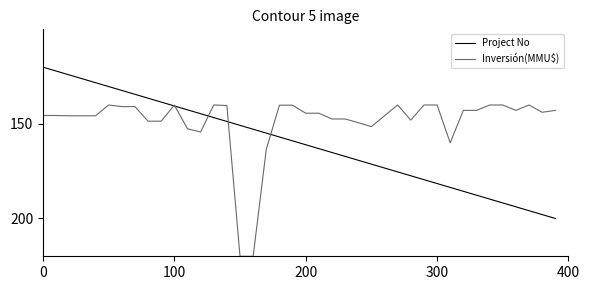

Rank the series by their maximum value, from lowest to highest.

Project No, Inversión(MMU$)